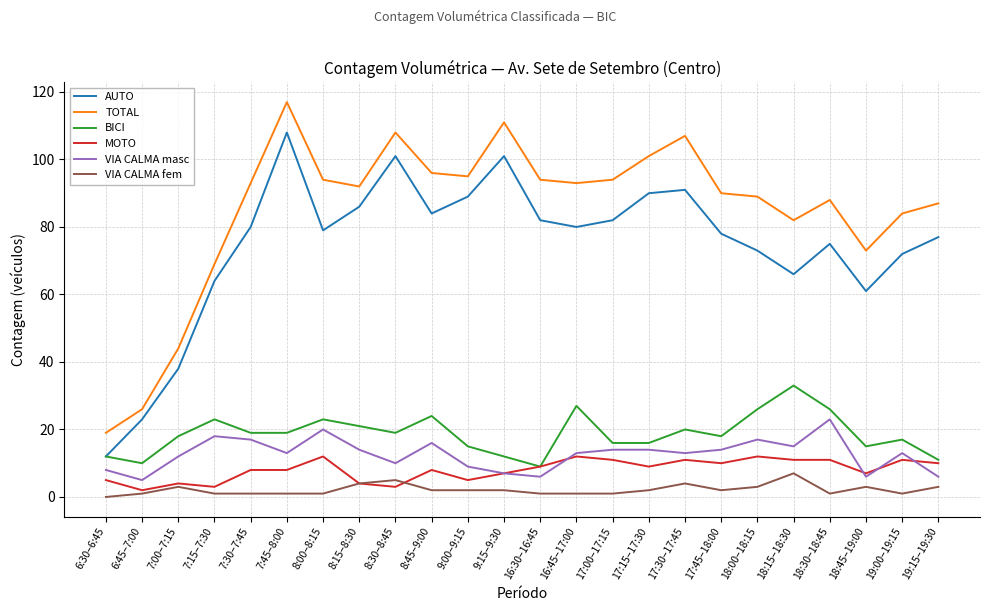

Is this an area chart (filled region under the line)?

No